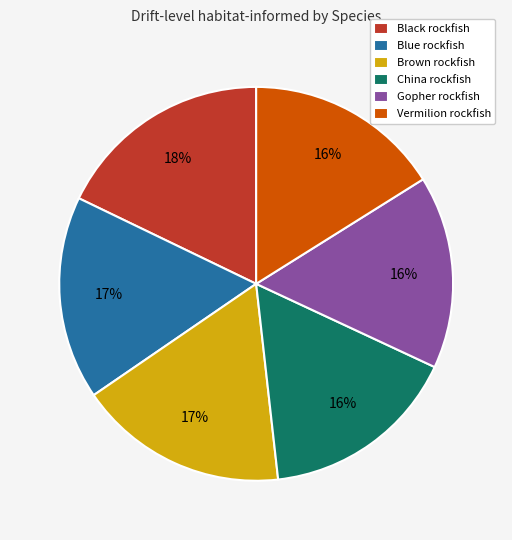

Count the number of slices in the pie.

6